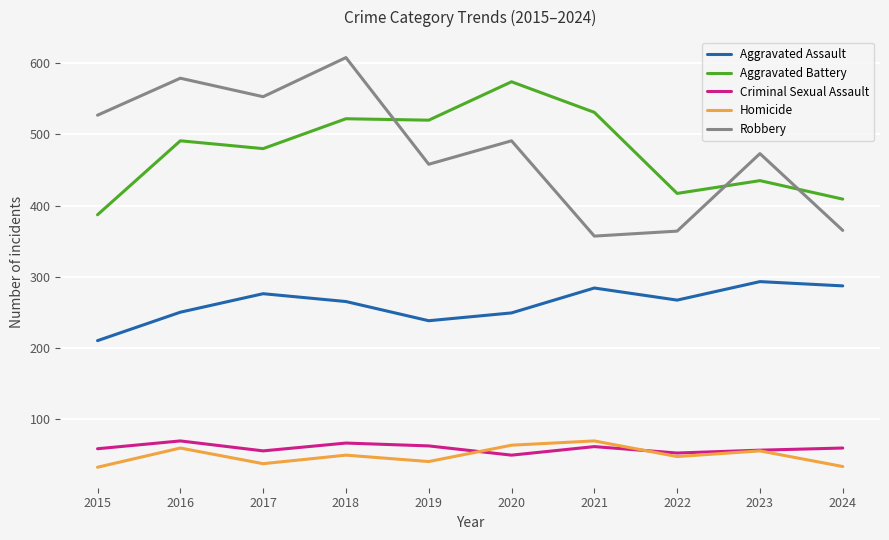

At 2024, list the series in order from largest to smallest.

Aggravated Battery, Robbery, Aggravated Assault, Criminal Sexual Assault, Homicide